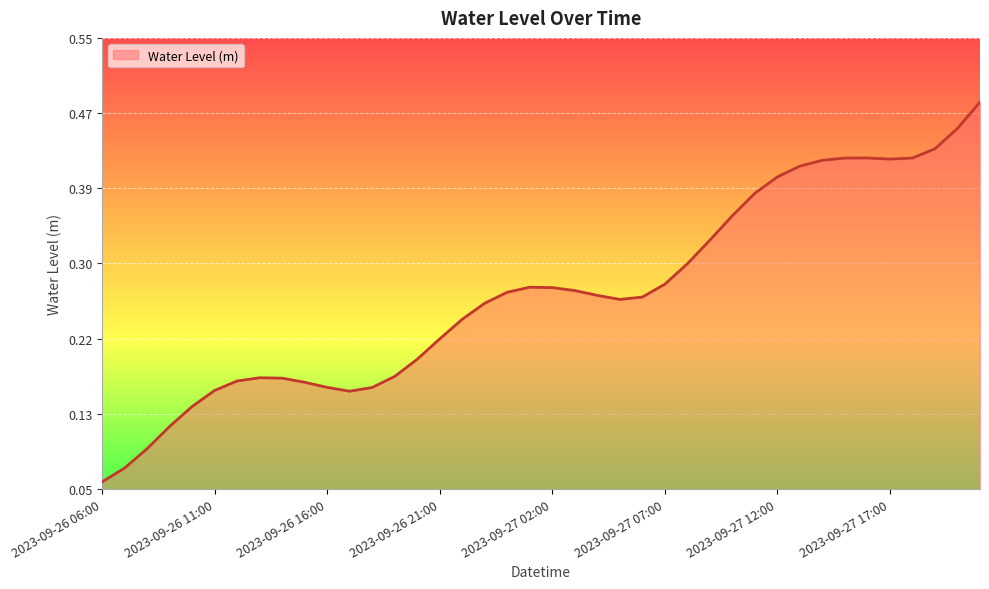

How many categories are shown in the chart?

40